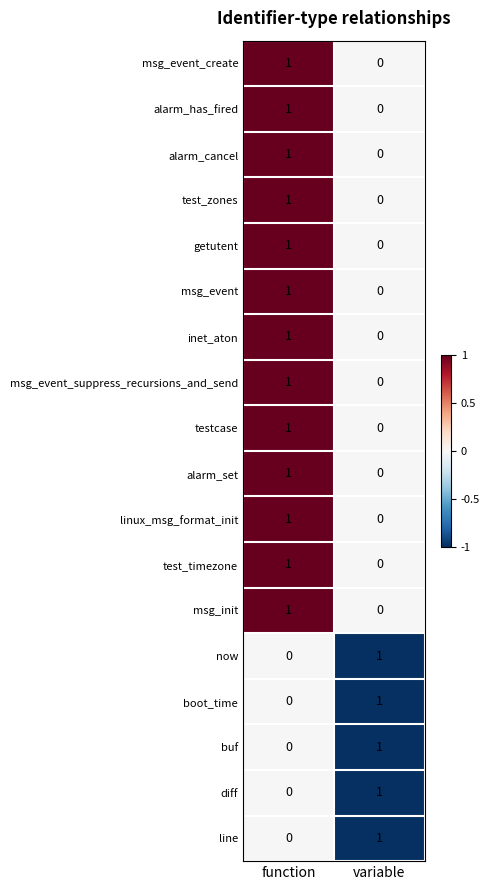

The linux_msg_format_init series shows 1 at function. True or false?

True